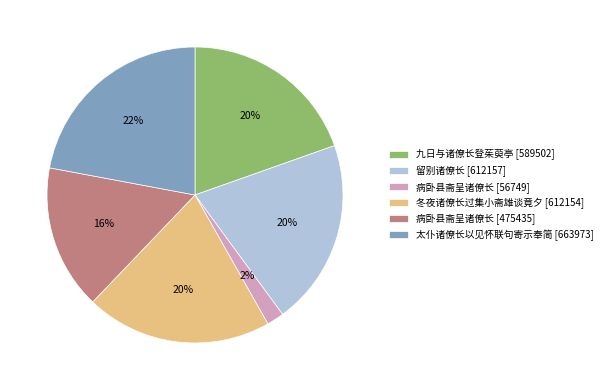

True or false: 病卧县斋呈诸僚长 [475435] accounts for 16% of the total.

True